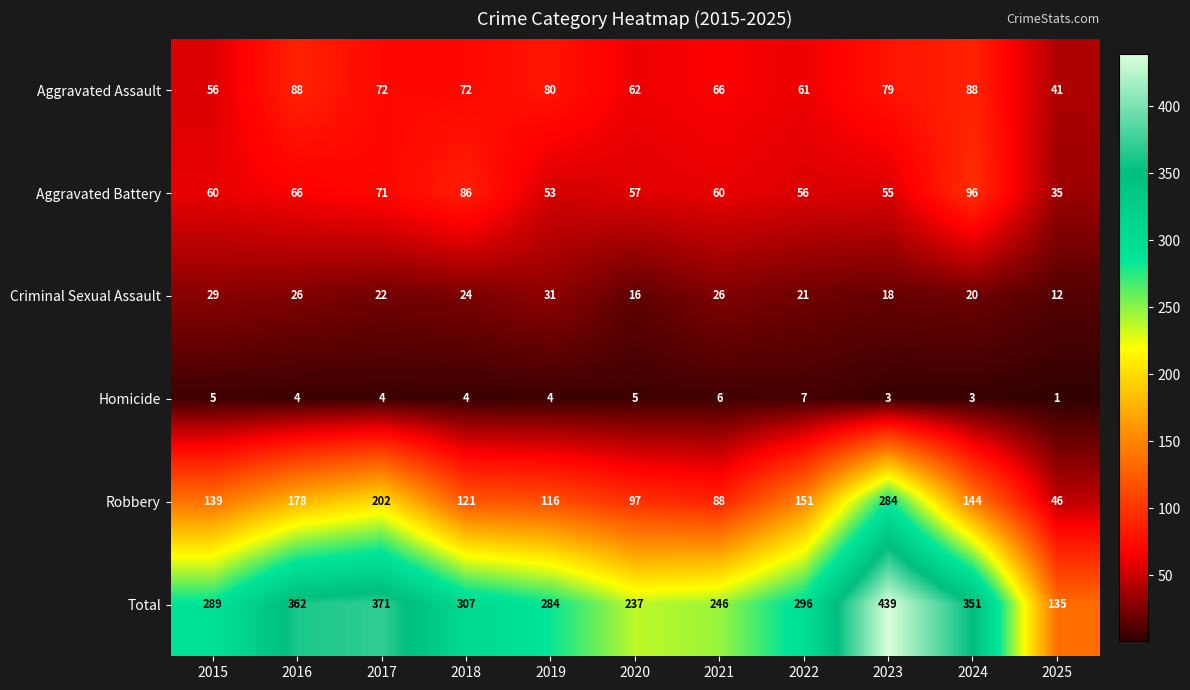

What is the difference between the maximum and second lowest values in the Robbery series?

196